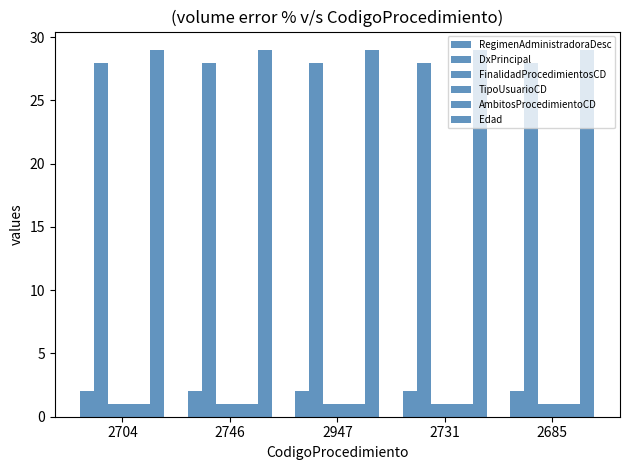

Reading left to right, transcribe all the data shown in this chart.

RegimenAdministradoraDesc: 2	2	2	2	2
DxPrincipal: 28	28	28	28	28
FinalidadProcedimientosCD: 1	1	1	1	1
TipoUsuarioCD: 1	1	1	1	1
AmbitosProcedimientoCD: 1	1	1	1	1
Edad: 29	29	29	29	29